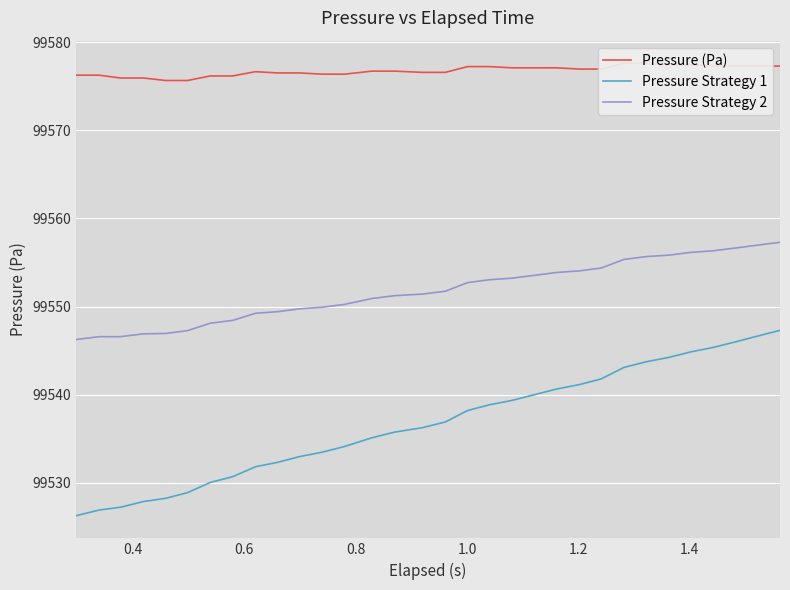

True or false: Pressure Strategy 1 and Pressure Strategy 2 cross at least once.

False